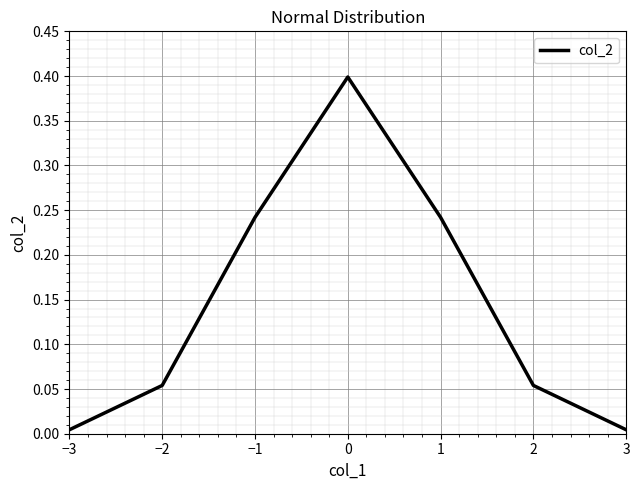

What is the maximum value shown in the chart?

0.4